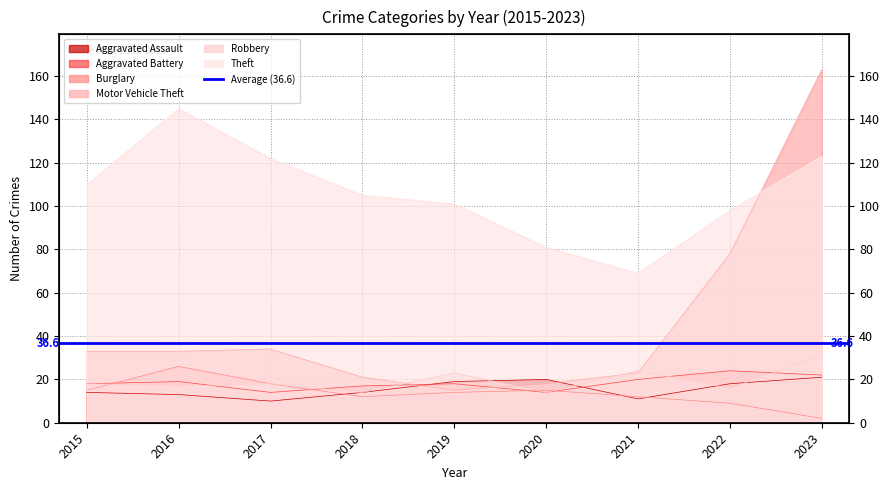

What is the value of the Burglary point at the 4th from the left?

12